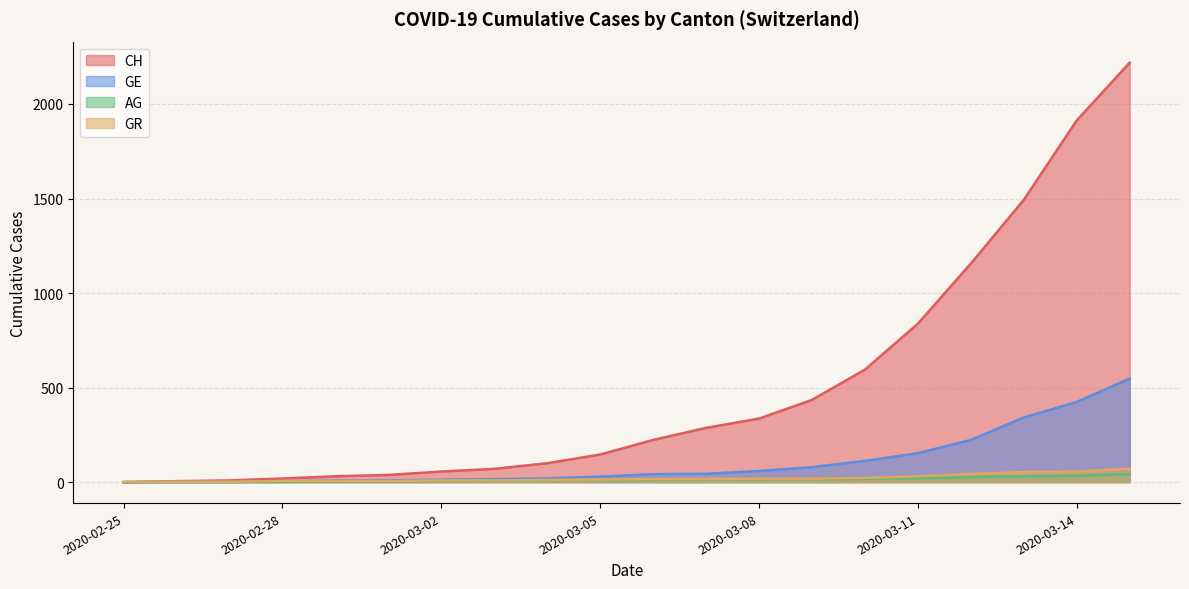

At which category is the sum across all series the highest?

2020-03-15